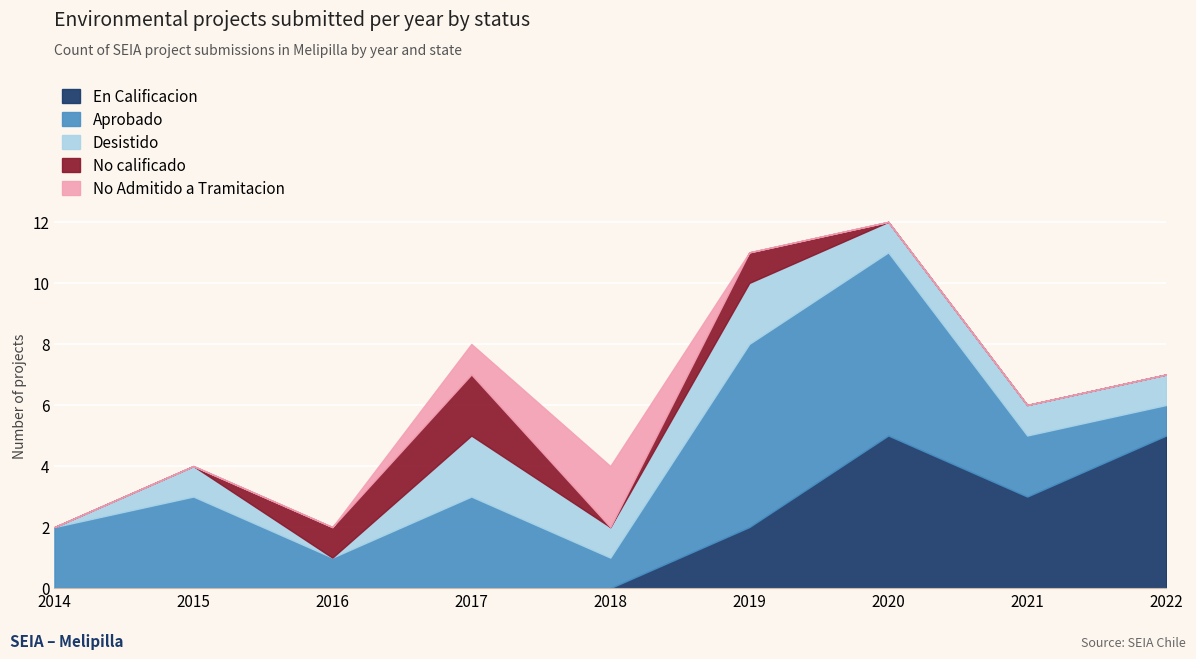

What is the sum of all No Admitido a Tramitacion values?

3